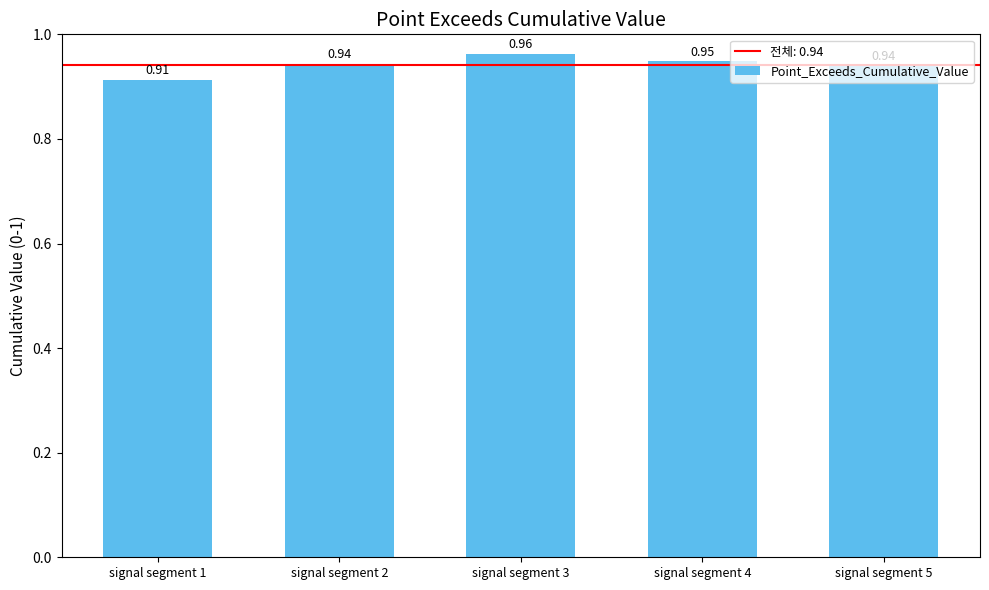

Which label corresponds to the smallest value in the chart?

signal segment 1